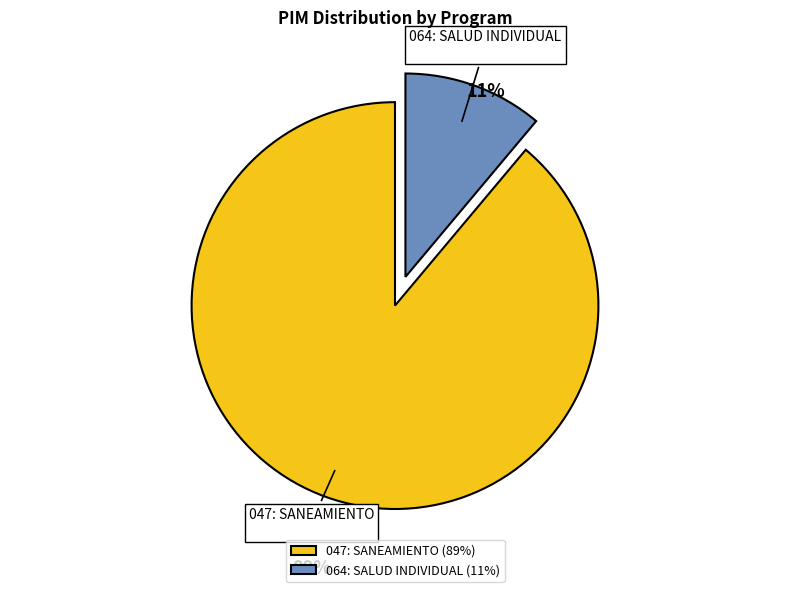

Is it true that 047: SANEAMIENTO is 89% of the pie?

True